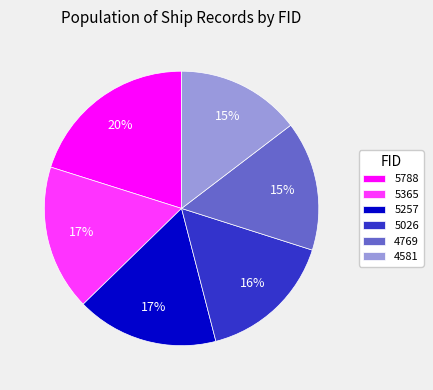

To the nearest percent, what is the difference between the 5788 and 5257 slice percentages?

3%